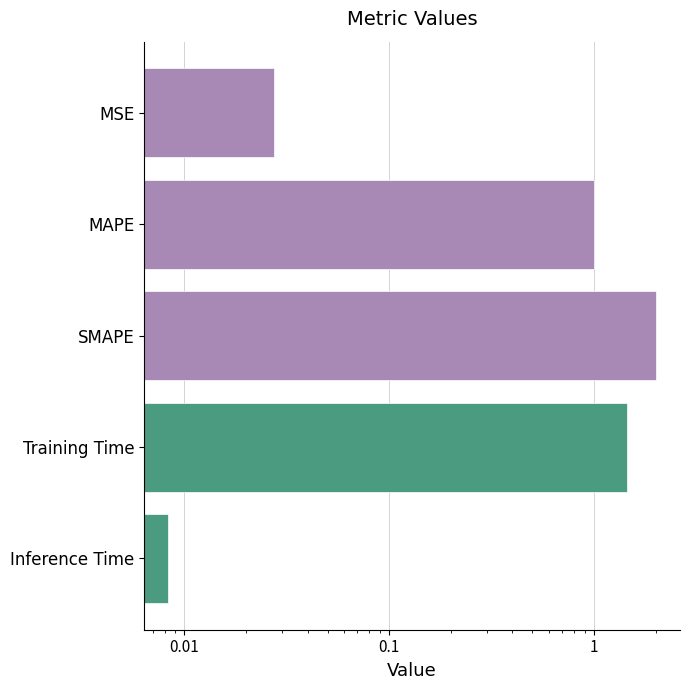

How many bars are there in total?

5